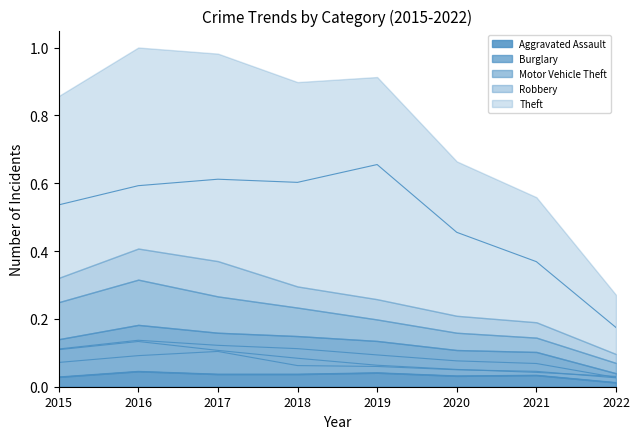

What is the difference between the Burglary values at 2021 and 2017?

0.1